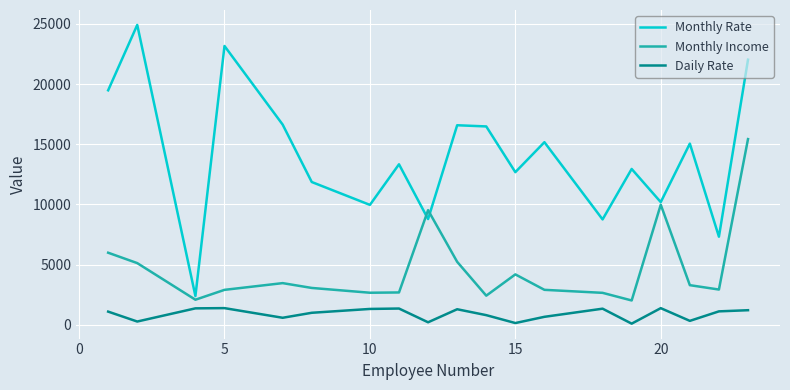

Which series has the largest total across all categories?

Monthly Rate